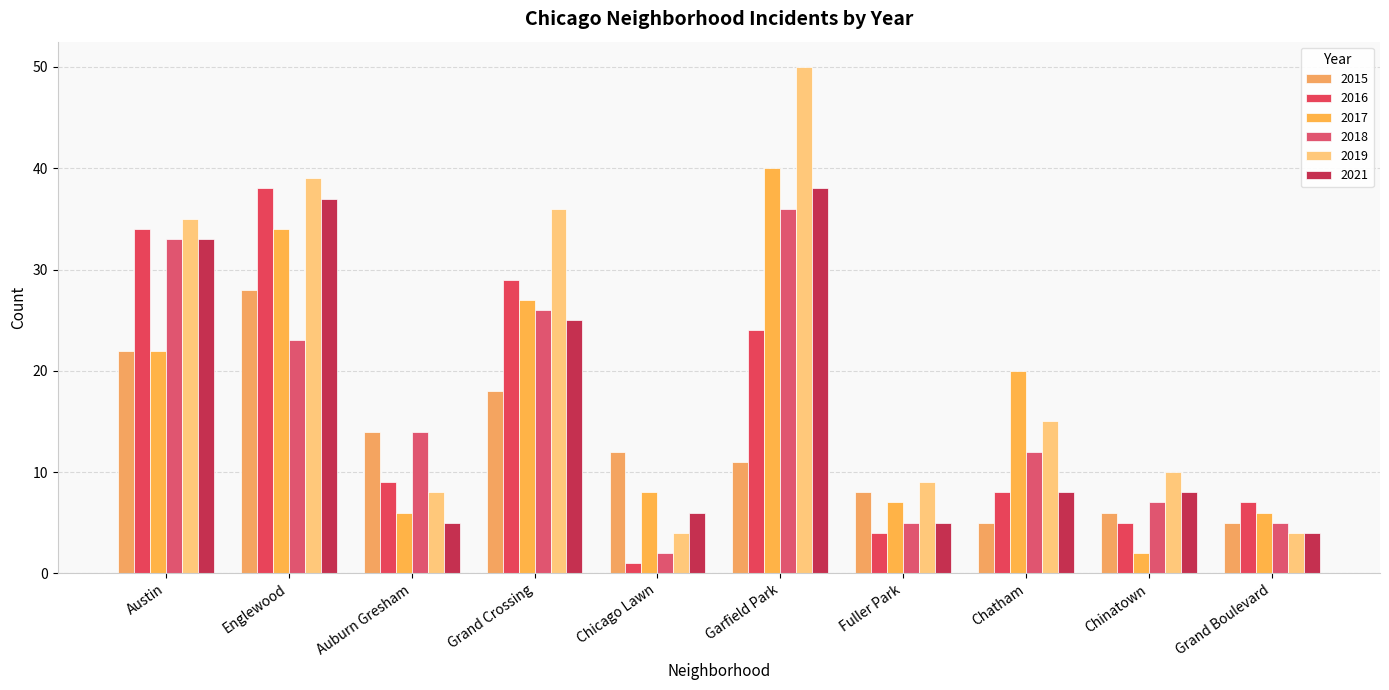

Reading right to left, list all the values displayed in this chart.

2015: Grand Boulevard=5	Chinatown=6	Chatham=5	Fuller Park=8	Garfield Park=11	Chicago Lawn=12	Grand Crossing=18	Auburn Gresham=14	Englewood=28	Austin=22
2016: Grand Boulevard=7	Chinatown=5	Chatham=8	Fuller Park=4	Garfield Park=24	Chicago Lawn=1	Grand Crossing=29	Auburn Gresham=9	Englewood=38	Austin=34
2017: Grand Boulevard=6	Chinatown=2	Chatham=20	Fuller Park=7	Garfield Park=40	Chicago Lawn=8	Grand Crossing=27	Auburn Gresham=6	Englewood=34	Austin=22
2018: Grand Boulevard=5	Chinatown=7	Chatham=12	Fuller Park=5	Garfield Park=36	Chicago Lawn=2	Grand Crossing=26	Auburn Gresham=14	Englewood=23	Austin=33
2019: Grand Boulevard=4	Chinatown=10	Chatham=15	Fuller Park=9	Garfield Park=50	Chicago Lawn=4	Grand Crossing=36	Auburn Gresham=8	Englewood=39	Austin=35
2021: Grand Boulevard=4	Chinatown=8	Chatham=8	Fuller Park=5	Garfield Park=38	Chicago Lawn=6	Grand Crossing=25	Auburn Gresham=5	Englewood=37	Austin=33